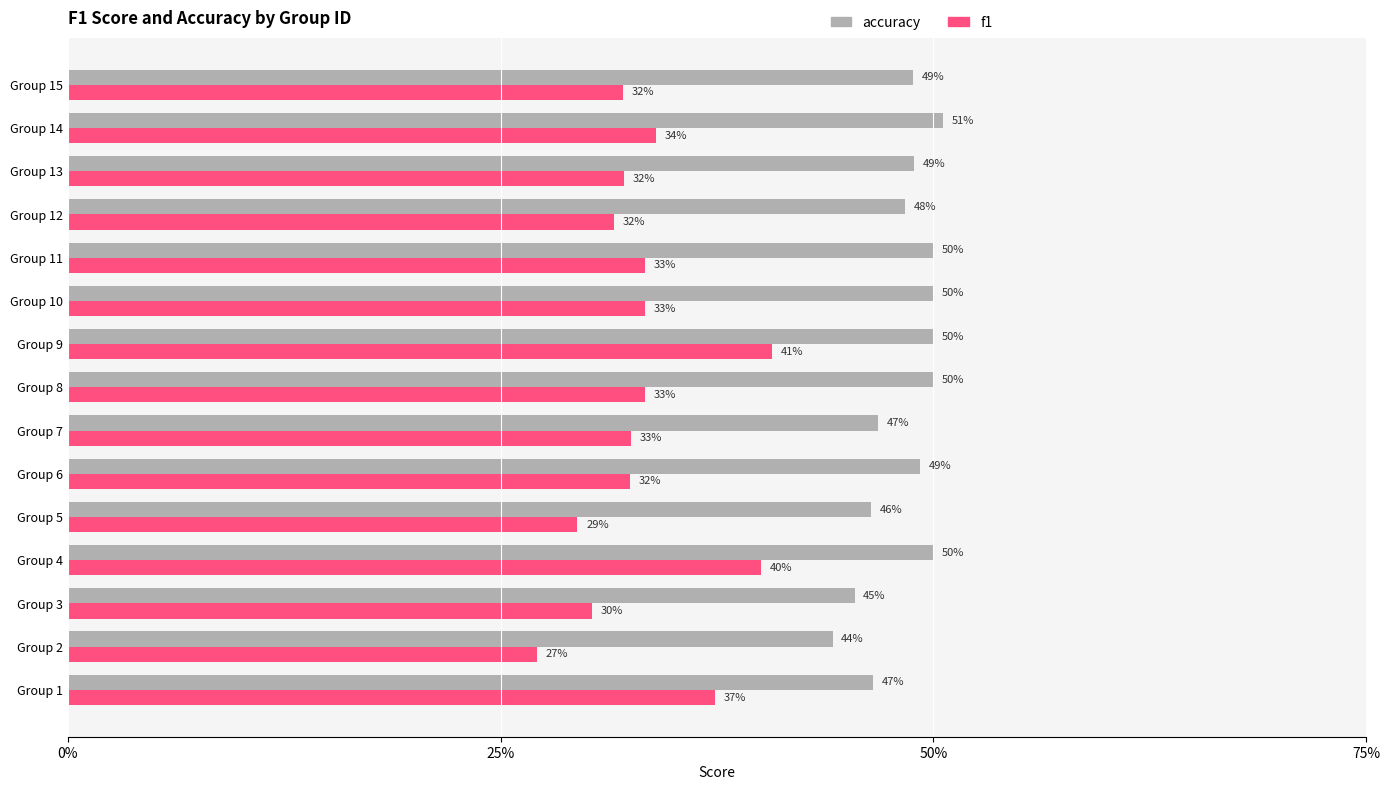

What position from the left is 4?

5